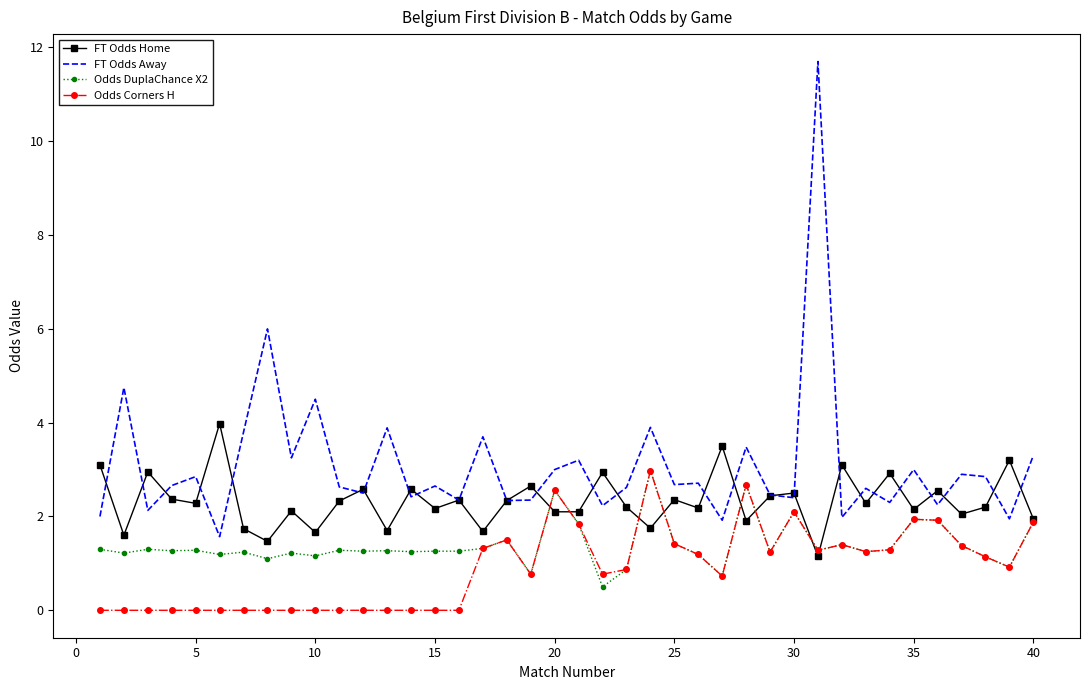

List the series in order of their overall mean, highest first.

FT Odds Away, FT Odds Home, Odds DuplaChance X2, Odds Corners H